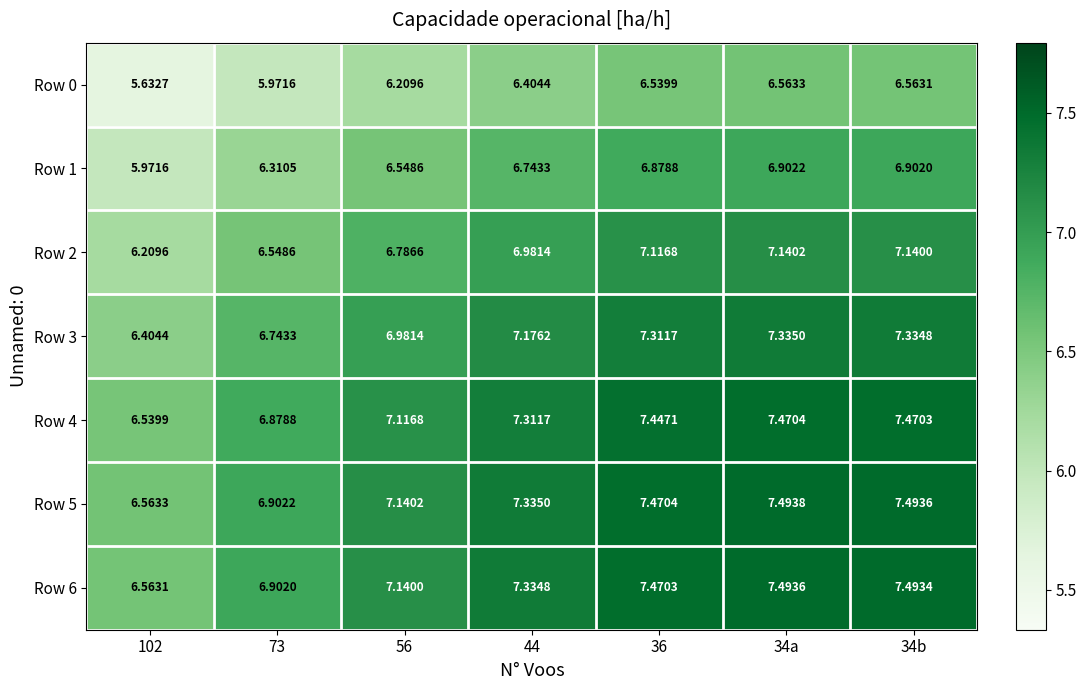

At how many categories does at least one series exceed 6?

7